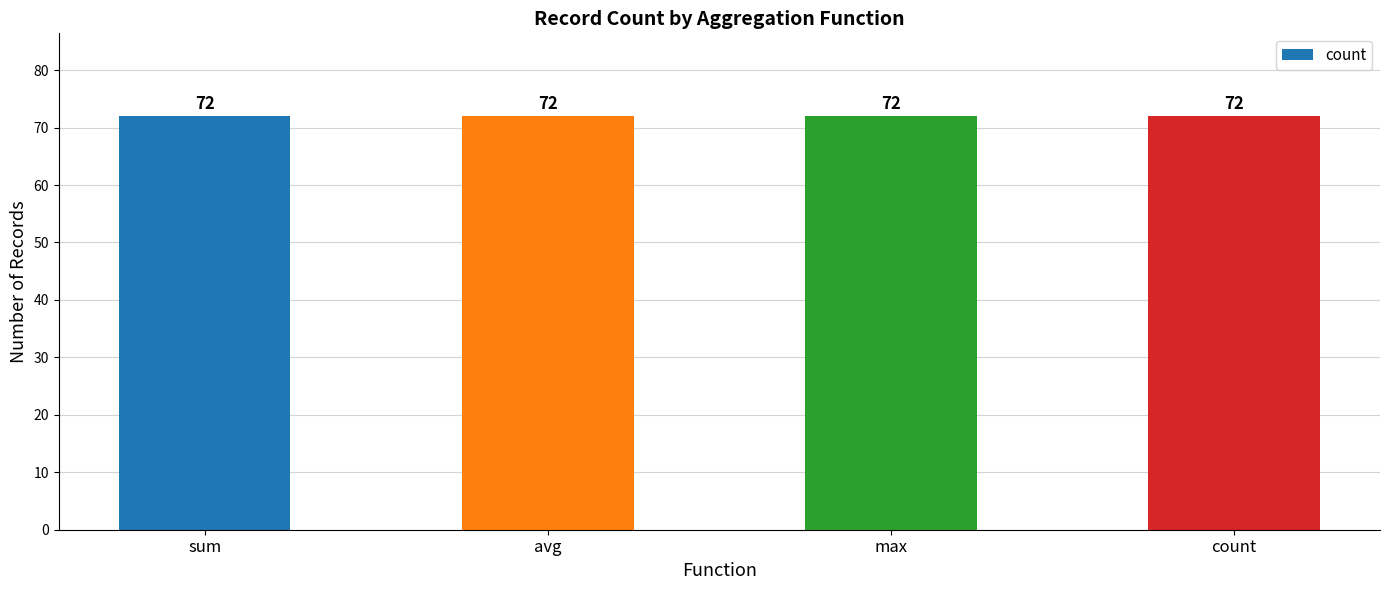

The value of sum at max is 14. True or false?

False